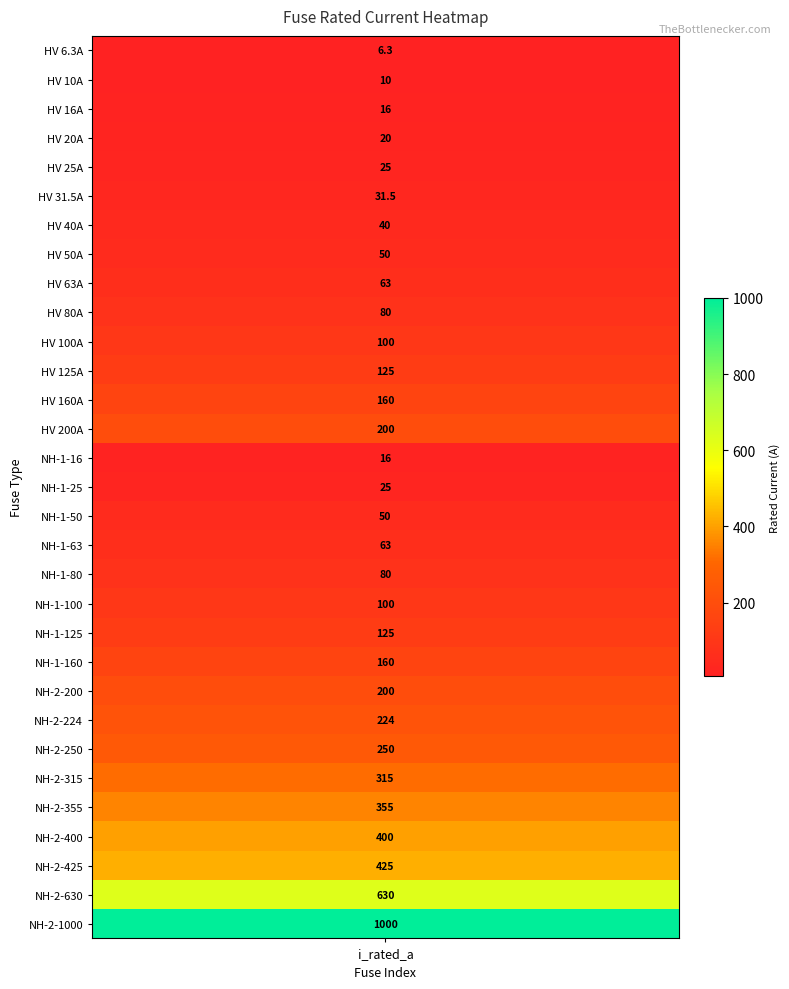

The chart shows a value of 86.8 at 7. True or false?

False